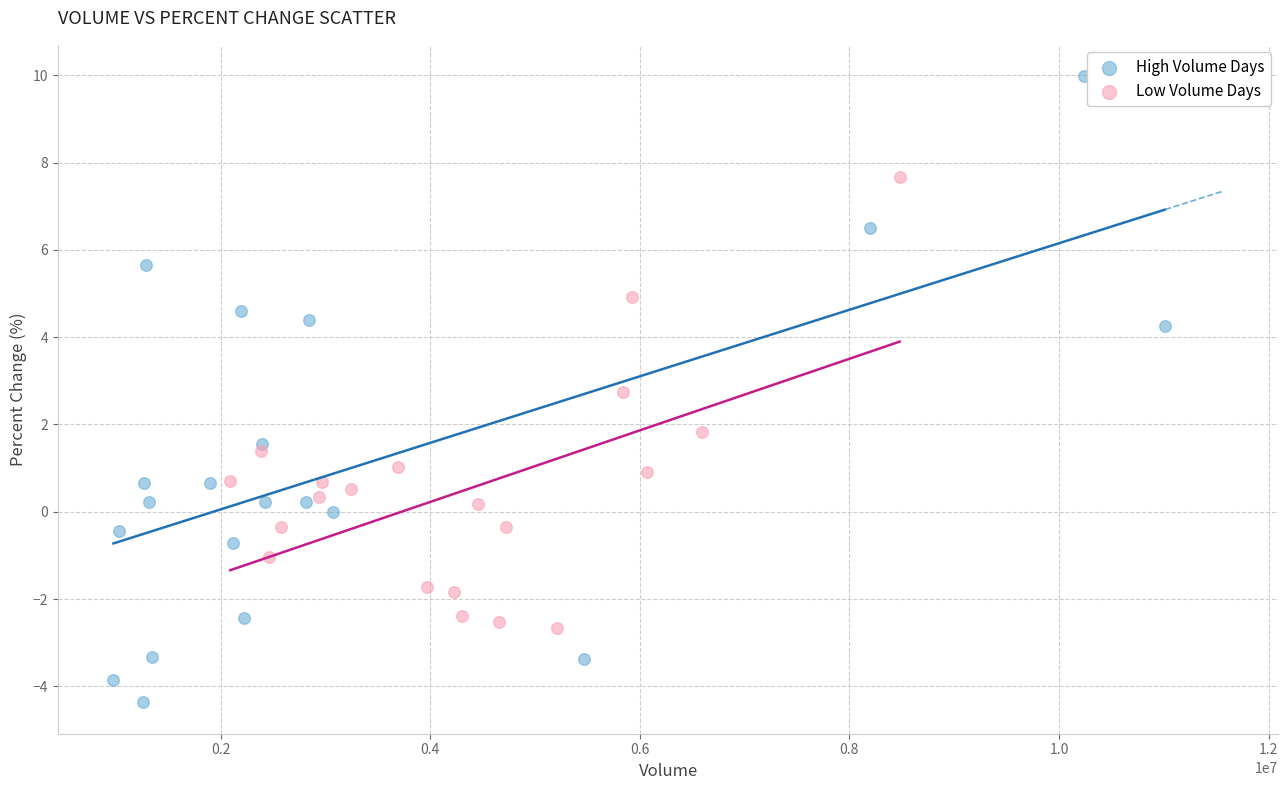

Which series has the largest Y range (max minus min)?

High Volume Days